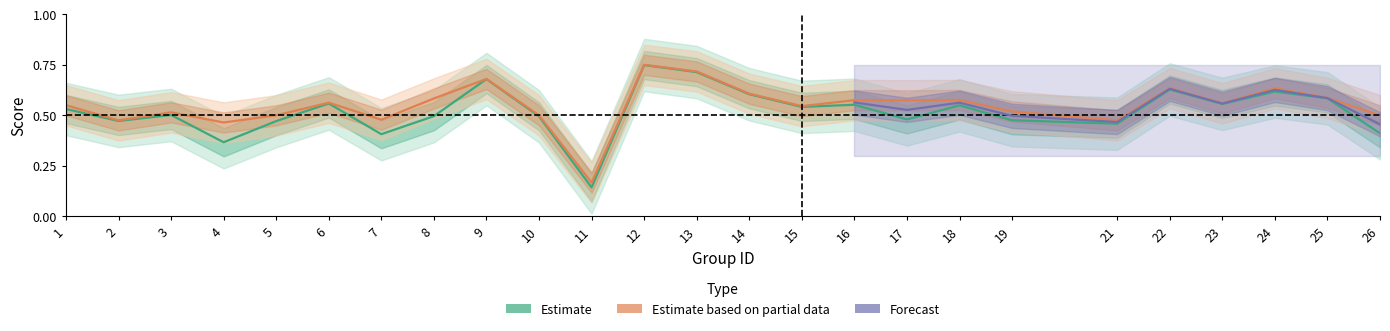

Reading left to right, what are all the values shown in this chart?

f1: 1=0.5	2=0.5	3=0.5	4=0.4	5=0.5	6=0.6	7=0.4	8=0.5	9=0.7	10=0.5	11=0.1	12=0.7	13=0.7	14=0.6	15=0.5	16=0.6	17=0.5	18=0.5	19=0.5	21=0.5	22=0.6	23=0.6	24=0.6	25=0.6	26=0.4
accuracy: 1=0.6	2=0.5	3=0.5	4=0.5	5=0.5	6=0.6	7=0.5	8=0.6	9=0.7	10=0.5	11=0.2	12=0.8	13=0.7	14=0.6	15=0.5	16=0.6	17=0.6	18=0.6	19=0.5	21=0.5	22=0.6	23=0.6	24=0.6	25=0.6	26=0.5